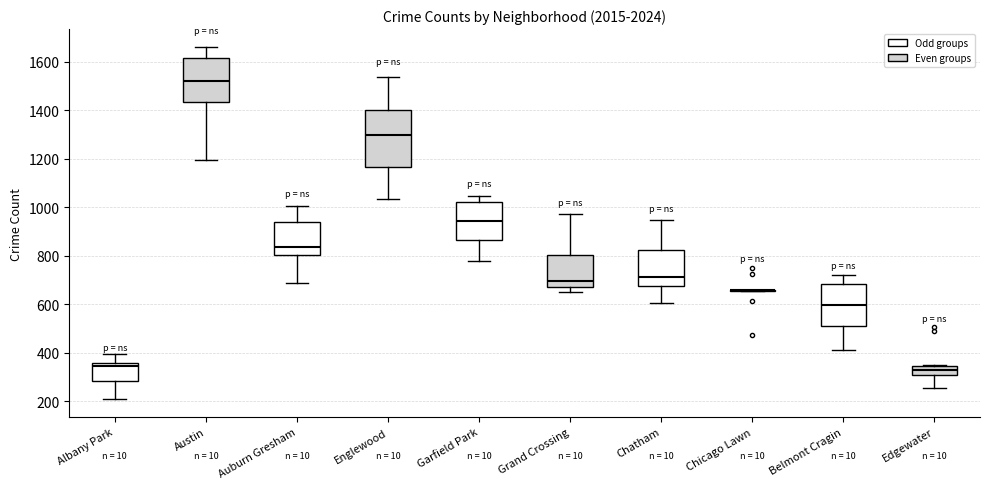

Which box is the tallest, from its lower edge to its upper edge?

Englewood